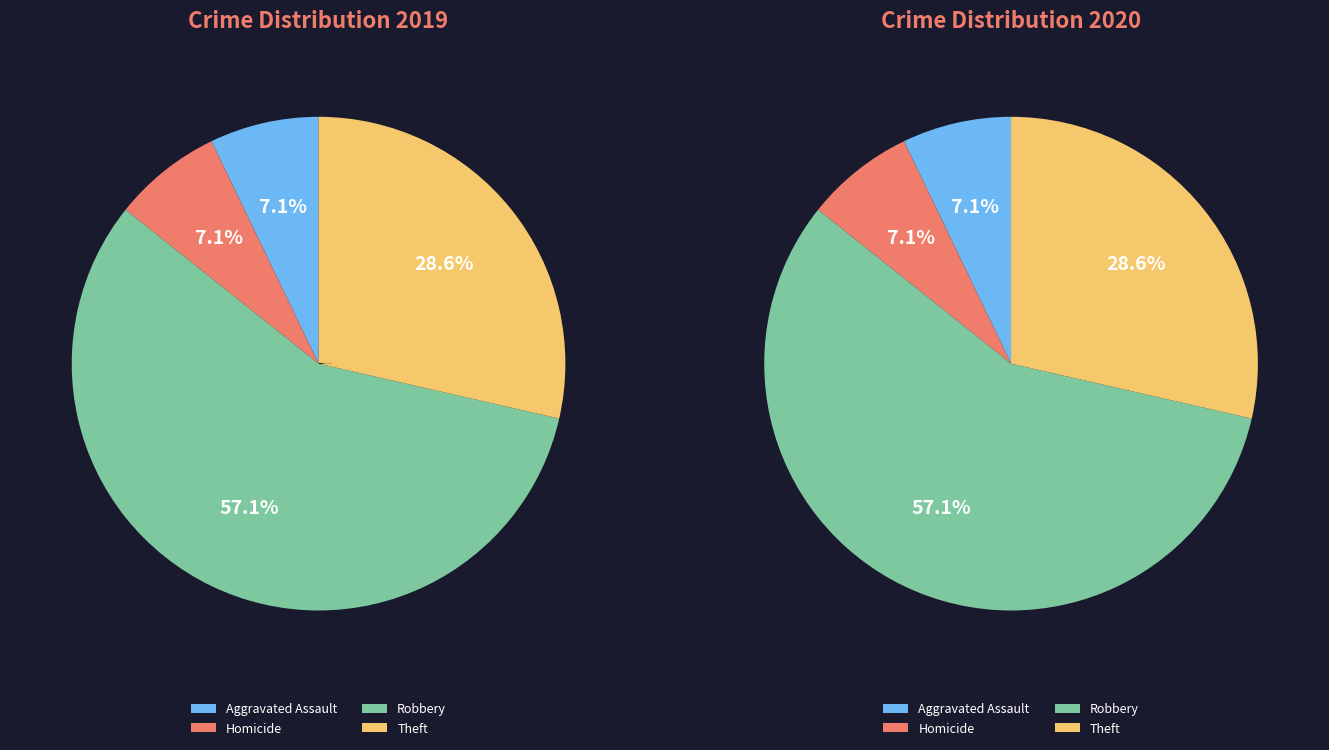

Which slice represents more than half of the pie?

Robbery